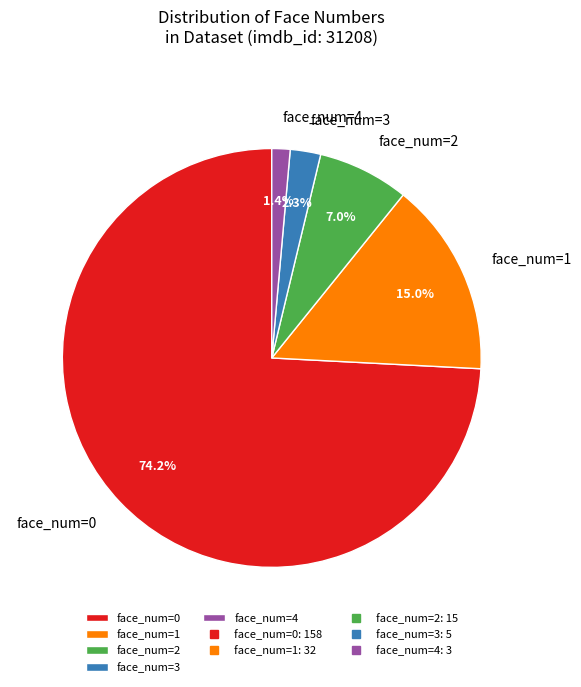

What percentage is NOT represented by face_num=1?

85.0%